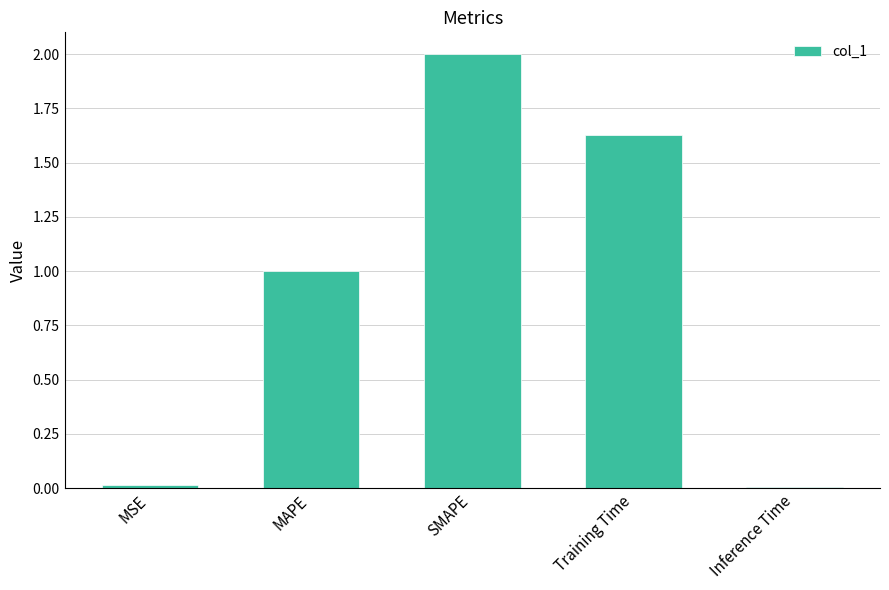

The value at MSE is 0.0. True or false?

True